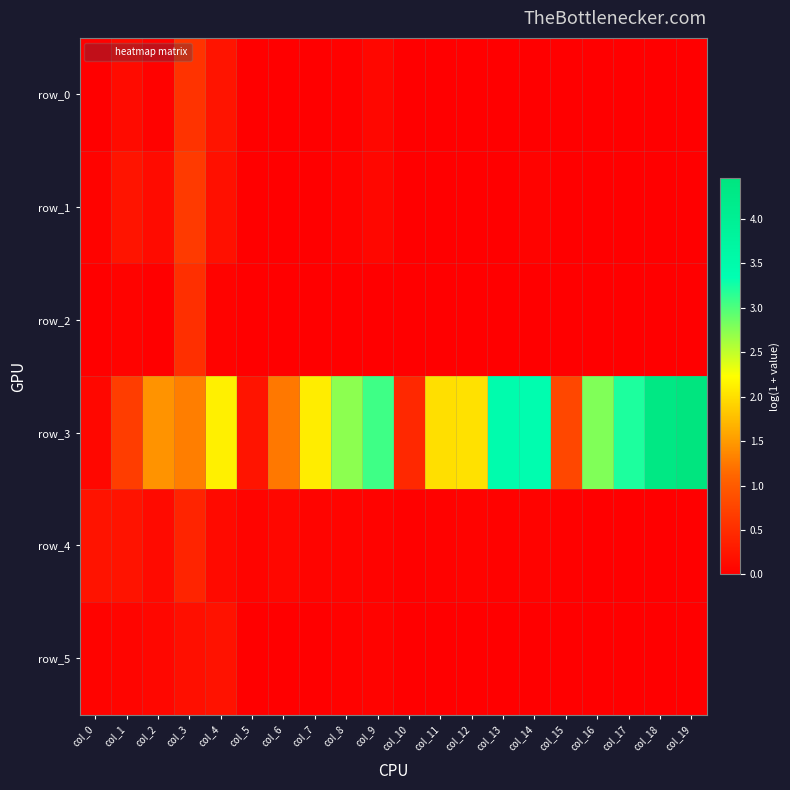

What is the difference between the maximum and minimum values in the row_3 series?

4.4